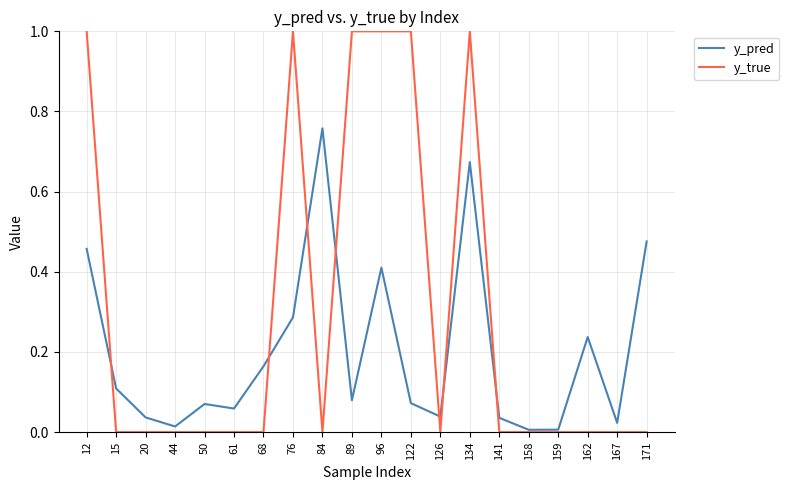

Which series has the largest range (max minus min)?

y_true